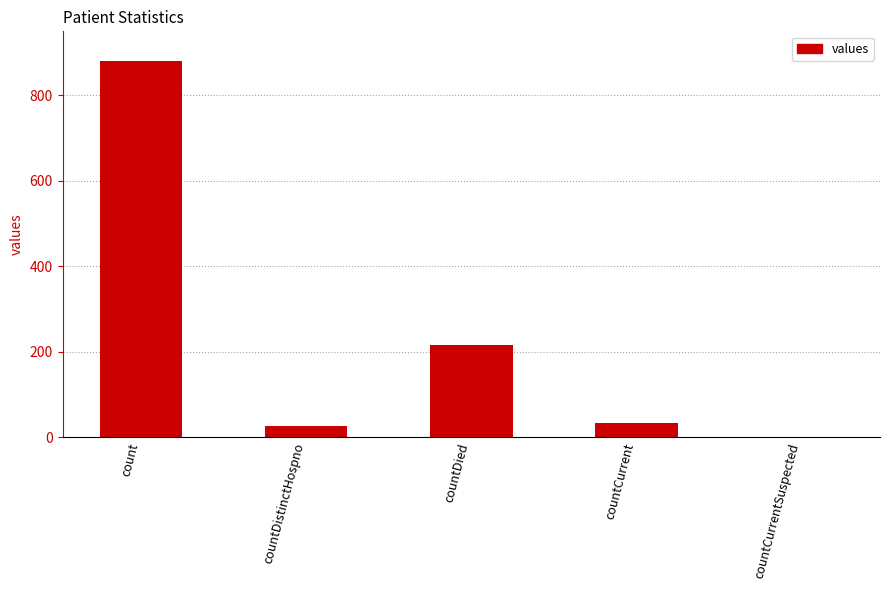

At which label is the value closest to 440?

countDied